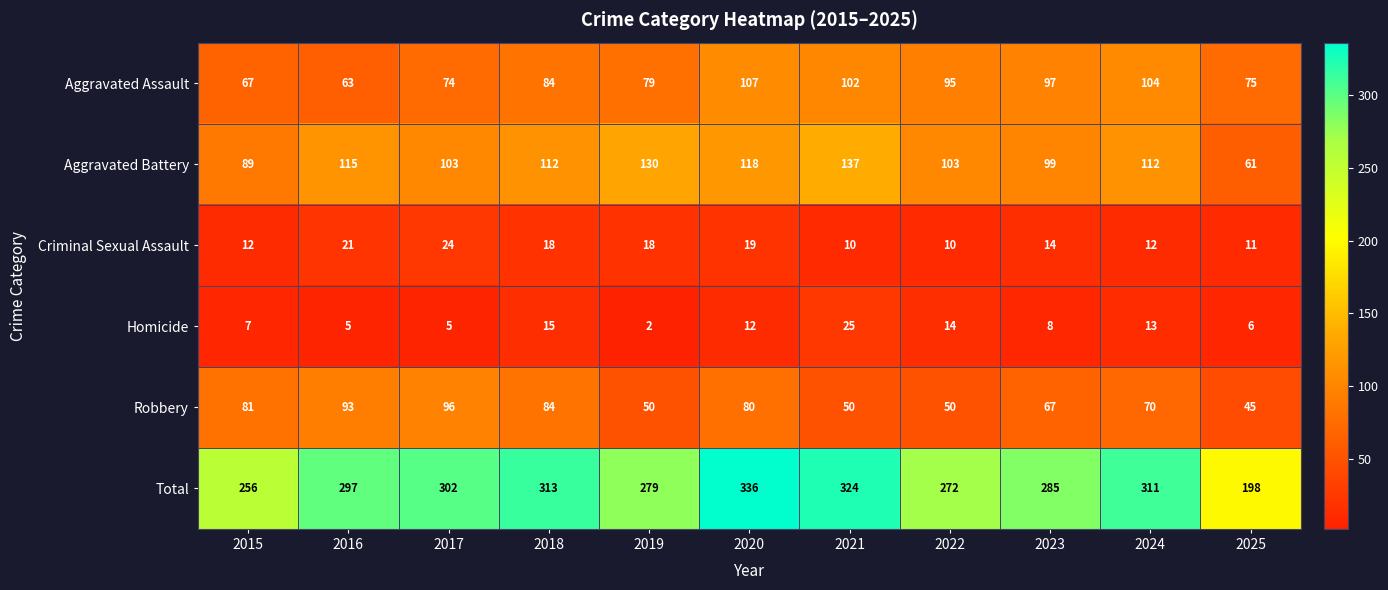

Rank the series by their maximum value, from lowest to highest.

Criminal Sexual Assault, Homicide, Robbery, Aggravated Assault, Aggravated Battery, Total